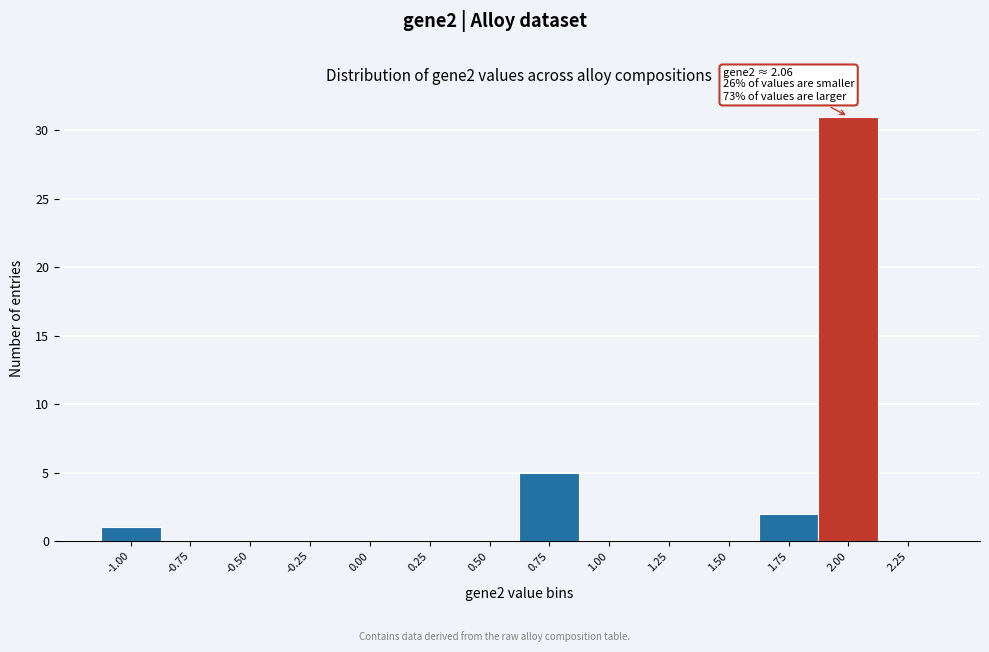

Reading left to right, extract all data points from this chart.

-1.00=1	-0.75=0	-0.50=0	-0.25=0	0.00=0	0.25=0	0.50=0	0.75=5	1.00=0	1.25=0	1.50=0	1.75=2	2.00=31	2.25=0